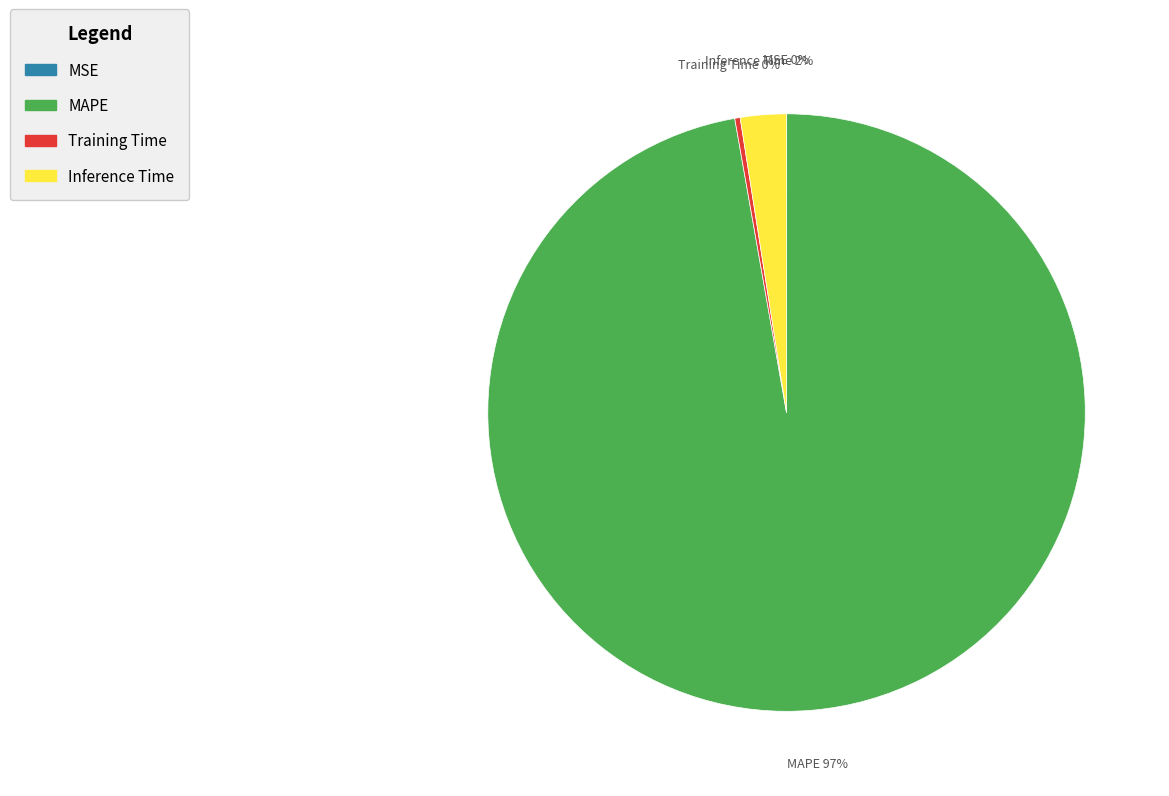

What percentage is the Inference Time slice, to the nearest percent?

2%